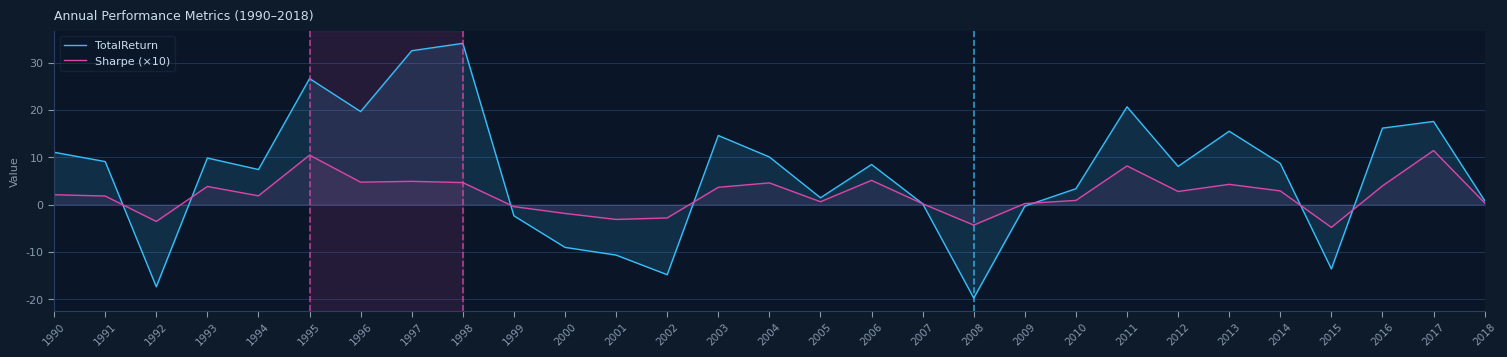

Which series has the largest total across all categories?

TotalReturn